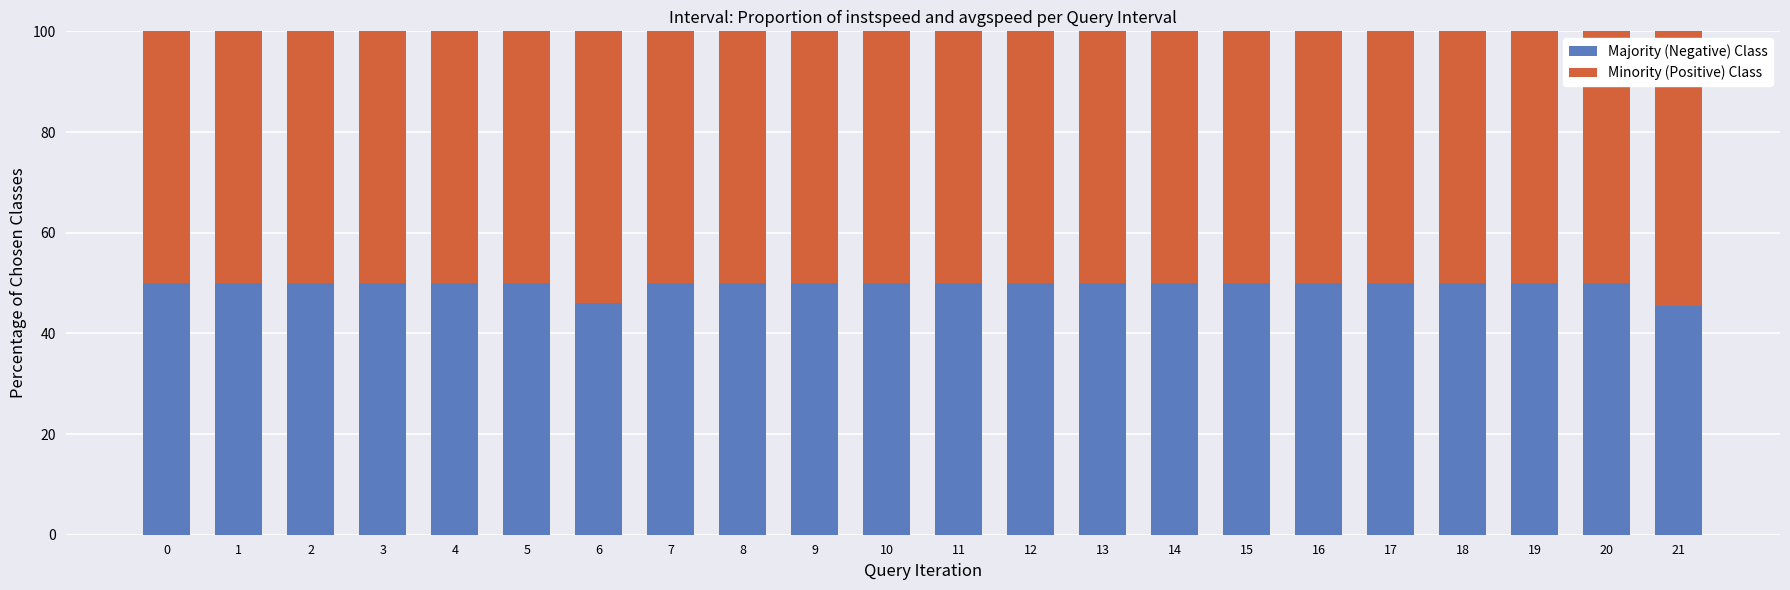

What is the sum of the Majority (Negative) Class values at 0 and 8?

100.0